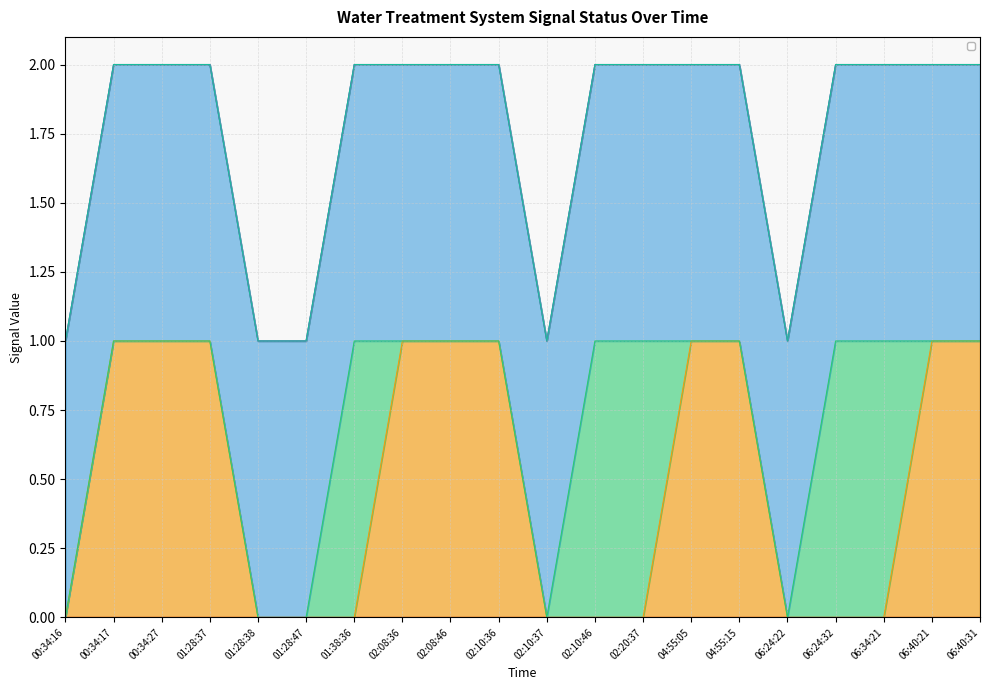

What is the sum of the _BP_01A_F_NaCl_PUMP values at 01:38:36 and 01:28:38?

2